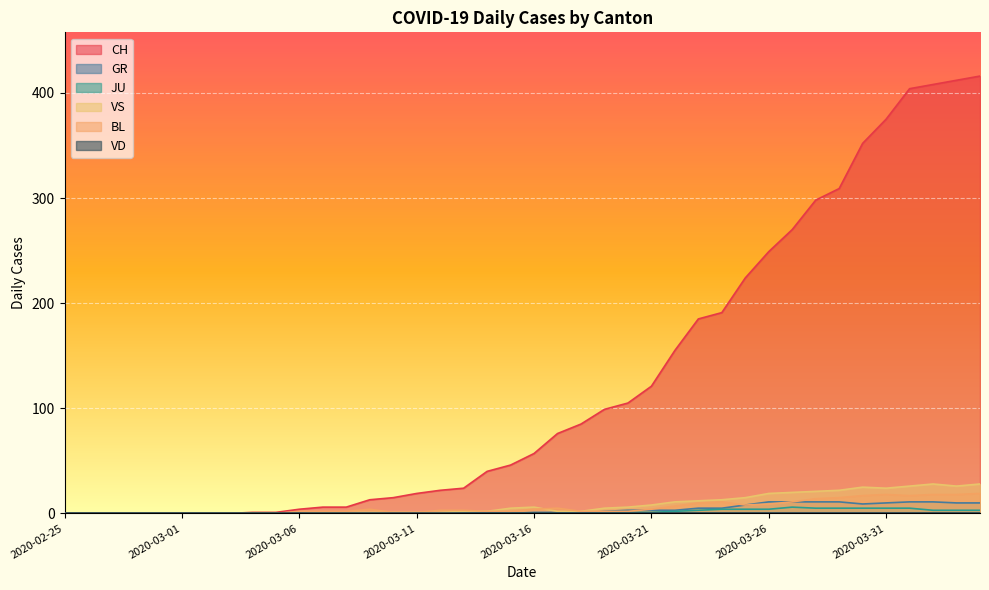

What is the difference between the second highest and minimum values in the GR series?

11